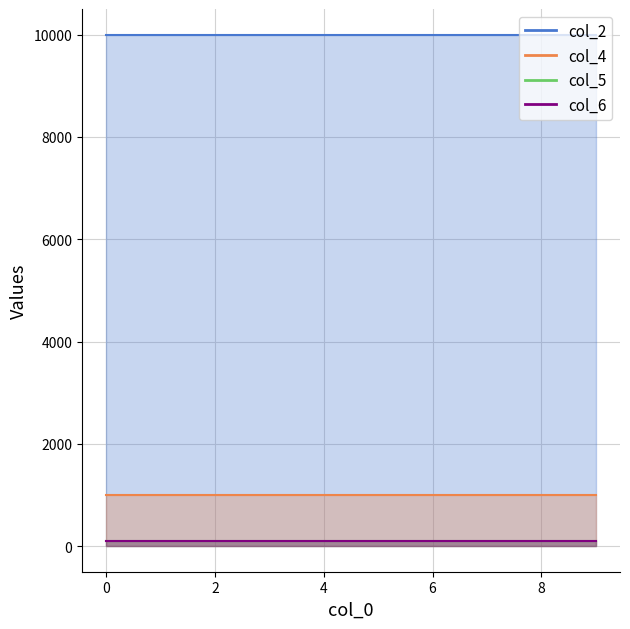

What is the greatest value displayed?

10000